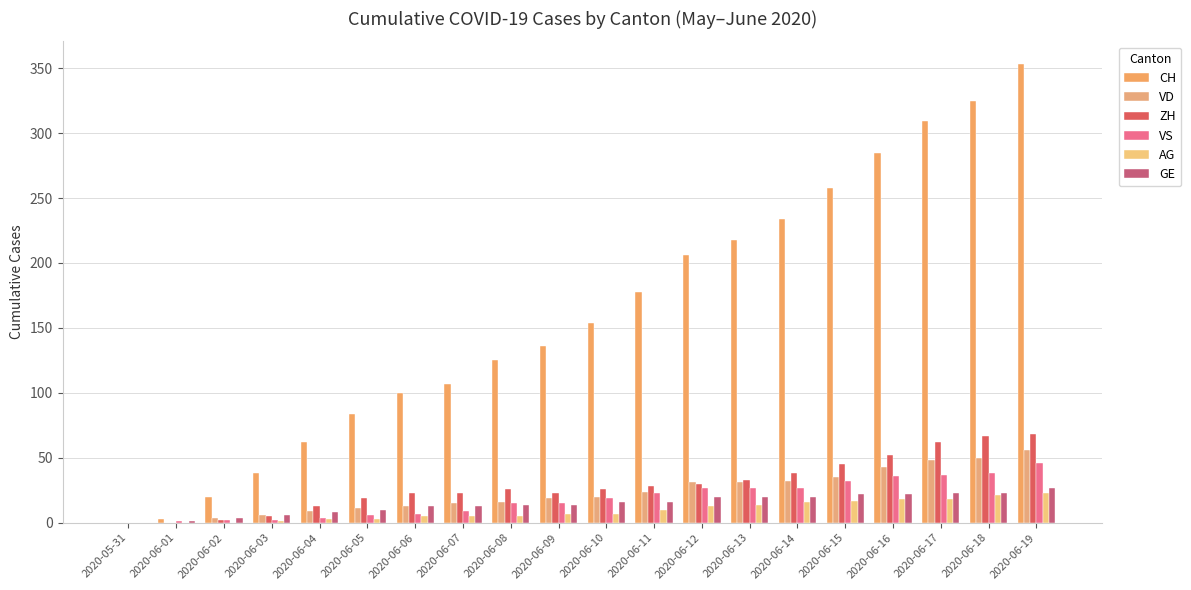

Reading right to left, transcribe all the data shown in this chart.

CH: 353	325	309	285	258	234	218	206	178	154	136	125	107	100	84	62	38	20	3	0
VD: 56	50	48	43	35	32	31	31	24	20	19	16	15	13	11	9	6	4	0	0
ZH: 68	67	62	52	45	38	33	30	28	26	23	26	23	23	19	13	5	2	0	0
VS: 46	38	37	36	32	27	27	27	23	19	15	15	9	7	6	4	2	2	1	0
AG: 23	21	18	18	17	16	14	13	10	7	7	5	5	5	3	3	1	0	0	0
GE: 27	23	23	22	22	20	20	20	16	16	14	14	13	13	10	8	6	4	1	0